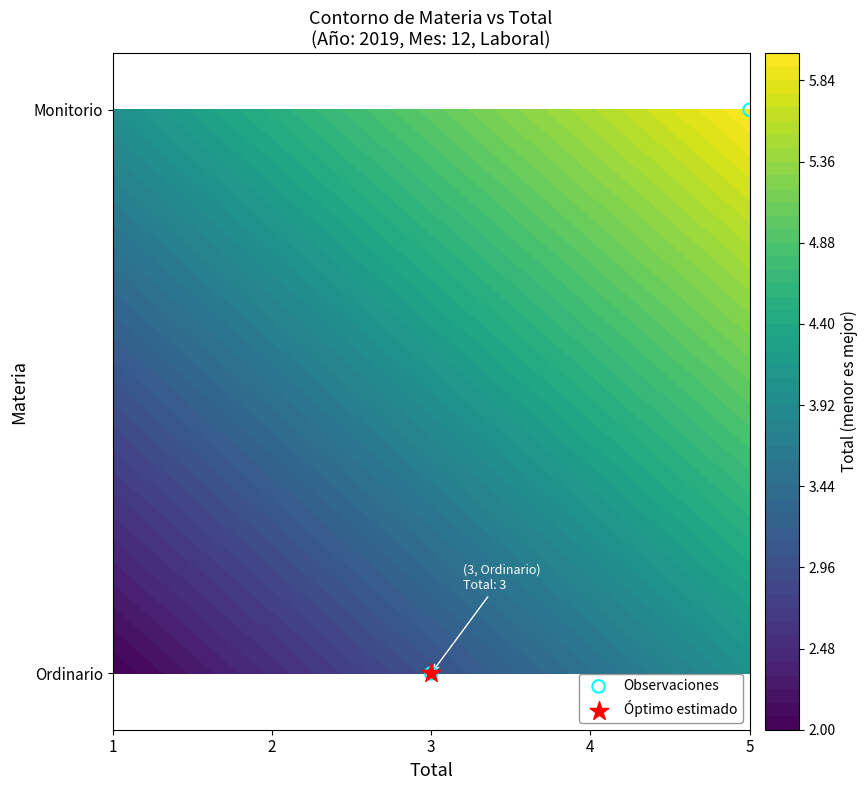

How many values are between 0 and 1?

2